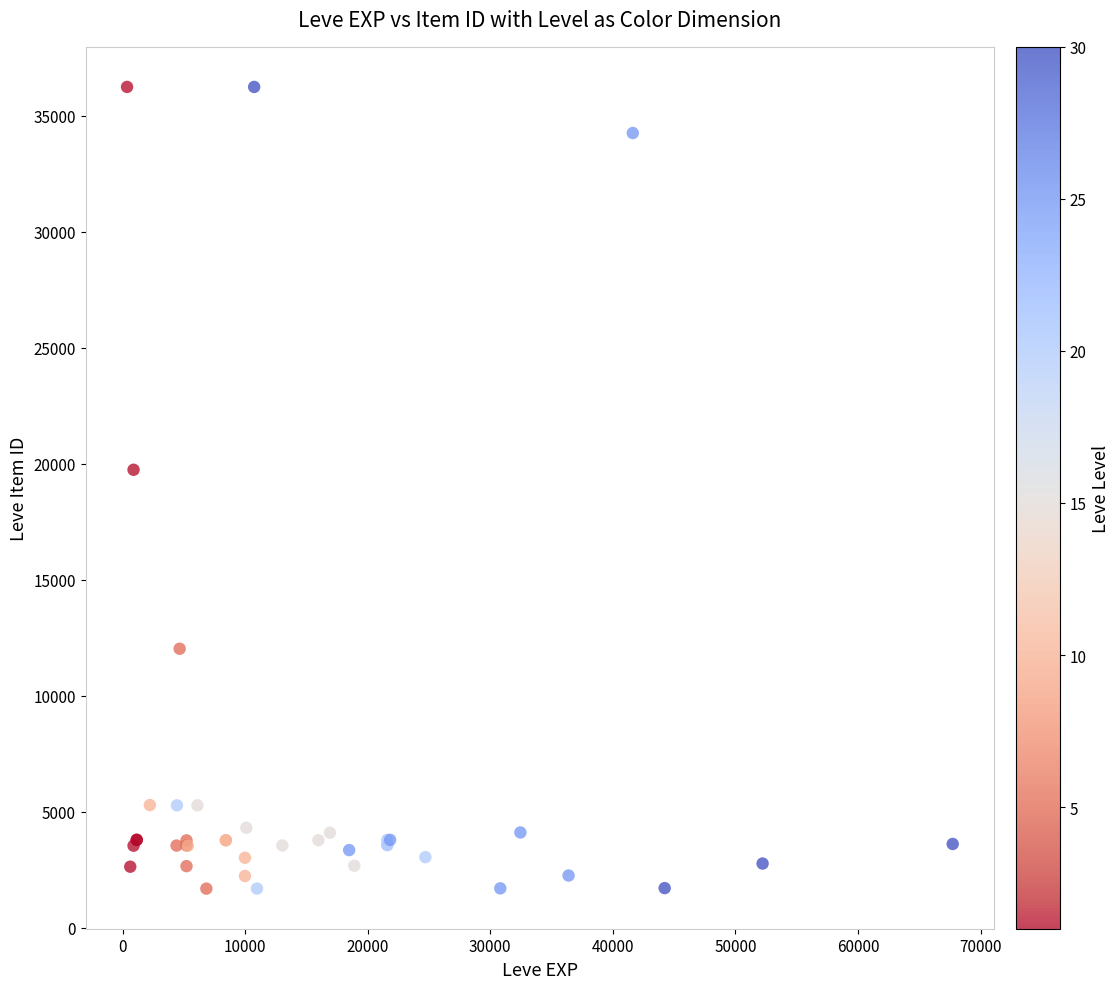

What Y value in the scatter plot is closest to 18967?

19744